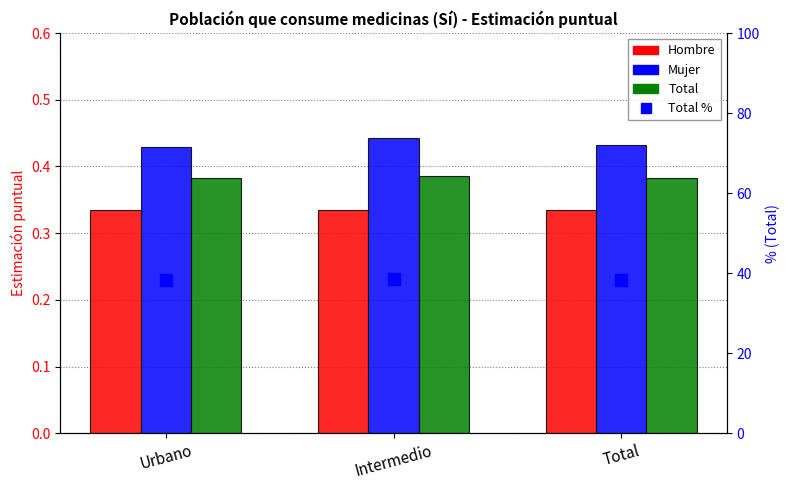

How many distinct data groups are displayed?

4